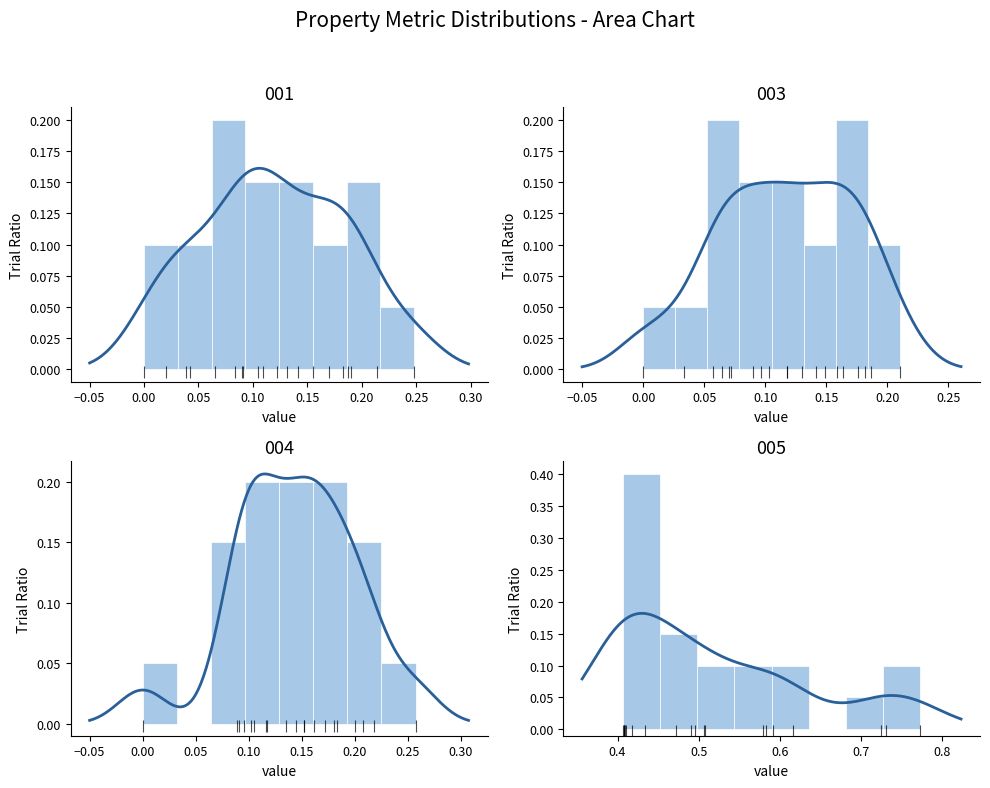

How many bars are there in total?

32